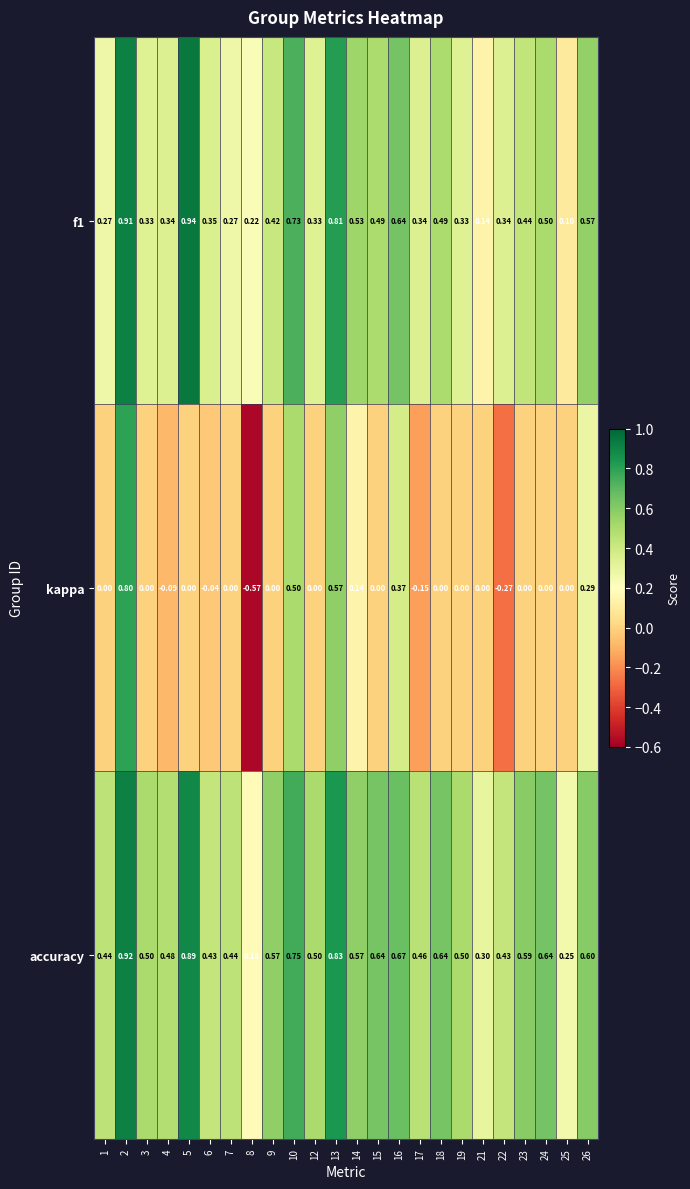

Which series has the largest range (max minus min)?

kappa